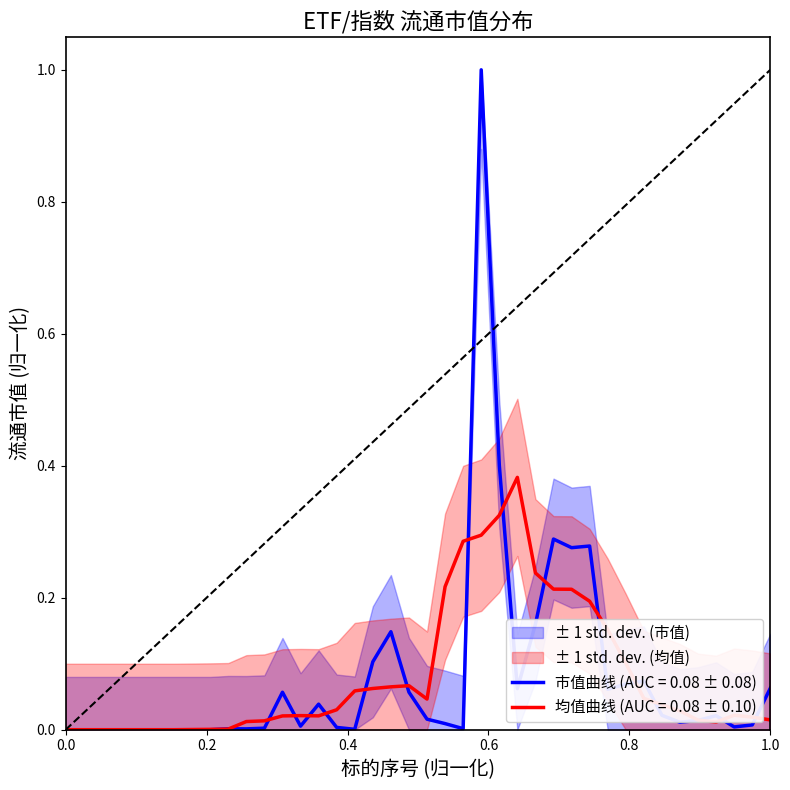

How many values exceed 0?

31